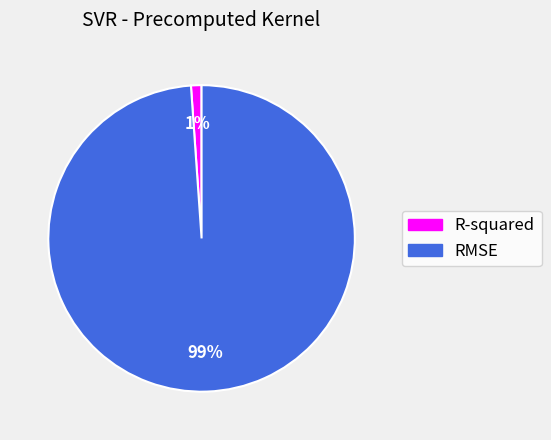

Which has a higher value, RMSE or R-squared?

RMSE